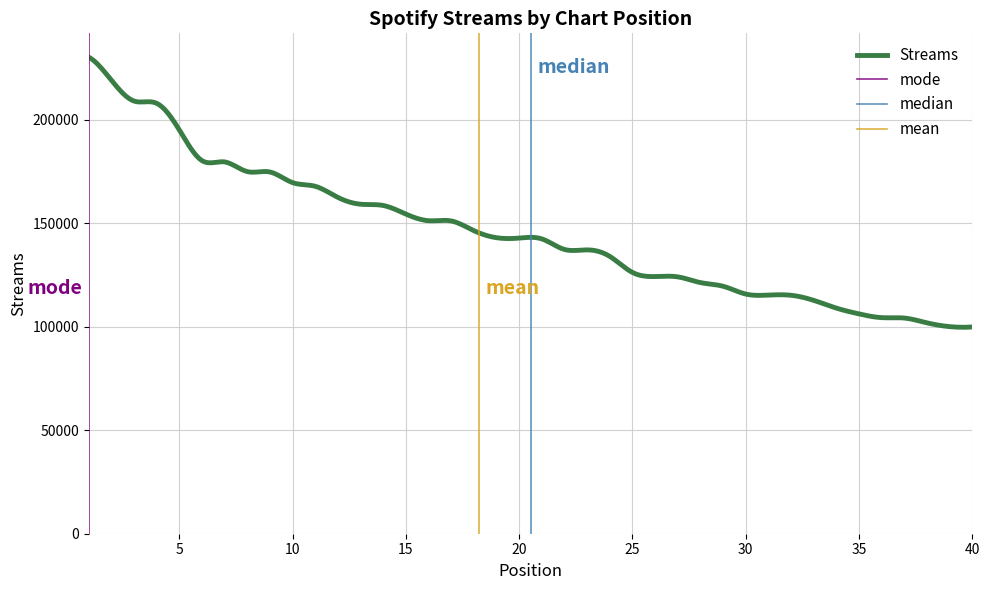

List the labels in order of value, largest first.

1, 2, 3, 4, 5, 6, 7, 8, 9, 10, 11, 12, 13, 14, 15, 16, 17, 18, 19, 20, 21, 22, 23, 24, 25, 26, 27, 28, 29, 30, 31, 32, 33, 34, 35, 36, 37, 38, 39, 40